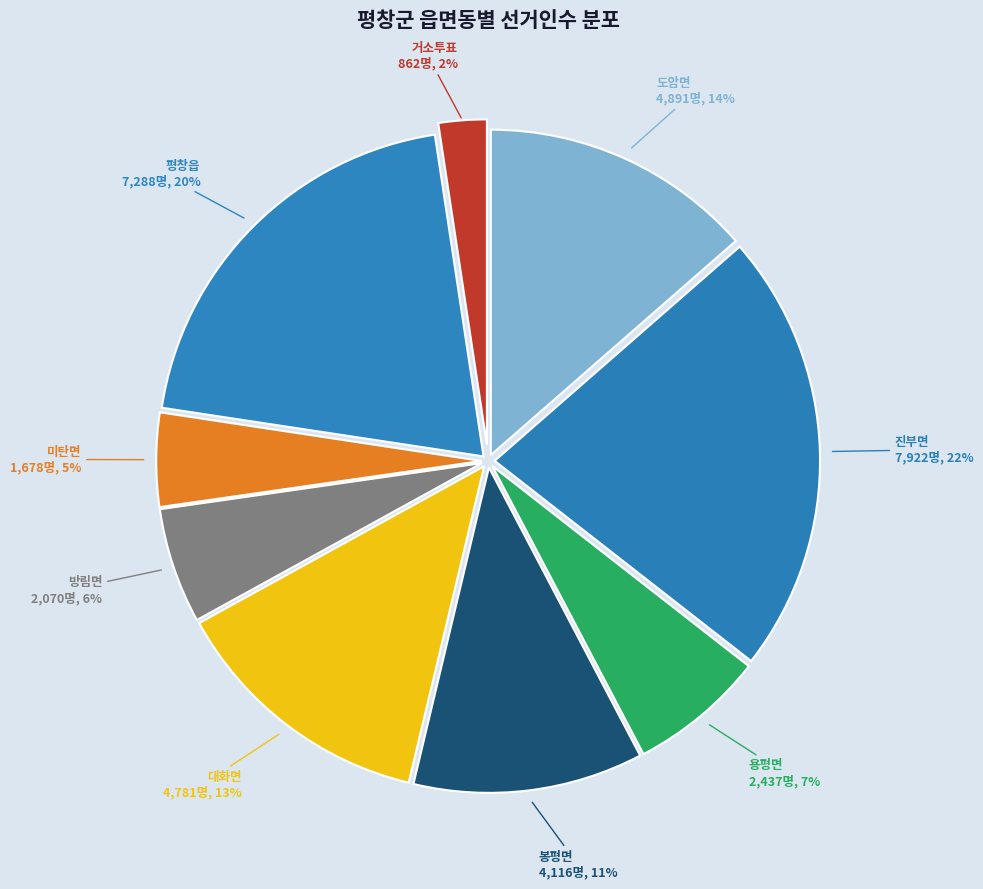

Count the number of slices in the pie.

9